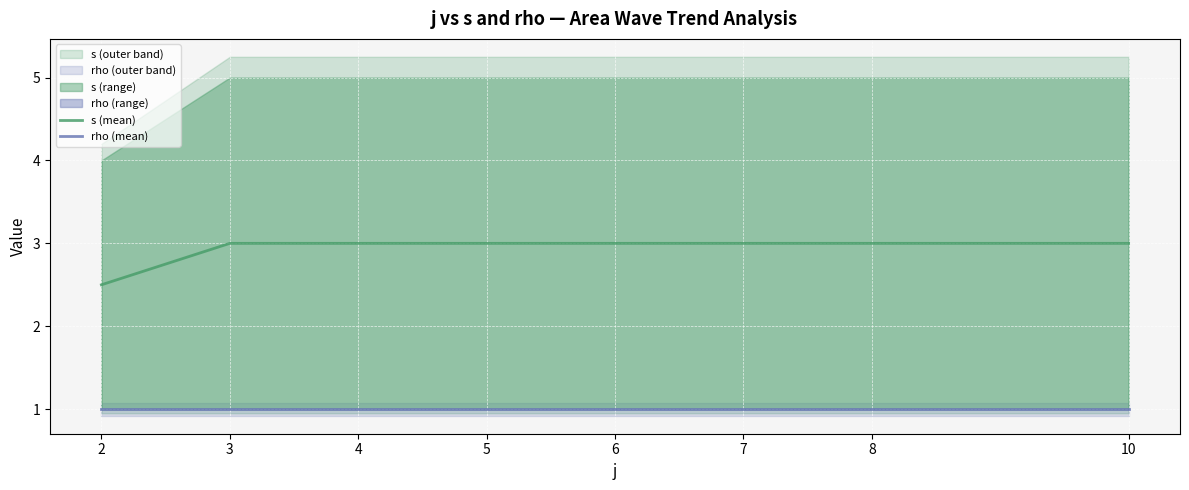

Reading left to right, extract all data points from this chart.

s (mean): 2.5	3.0	3.0	3.0	3.0	3.0	3.0	3.0
rho (mean): 1.0	1.0	1.0	1.0	1.0	1.0	1.0	1.0